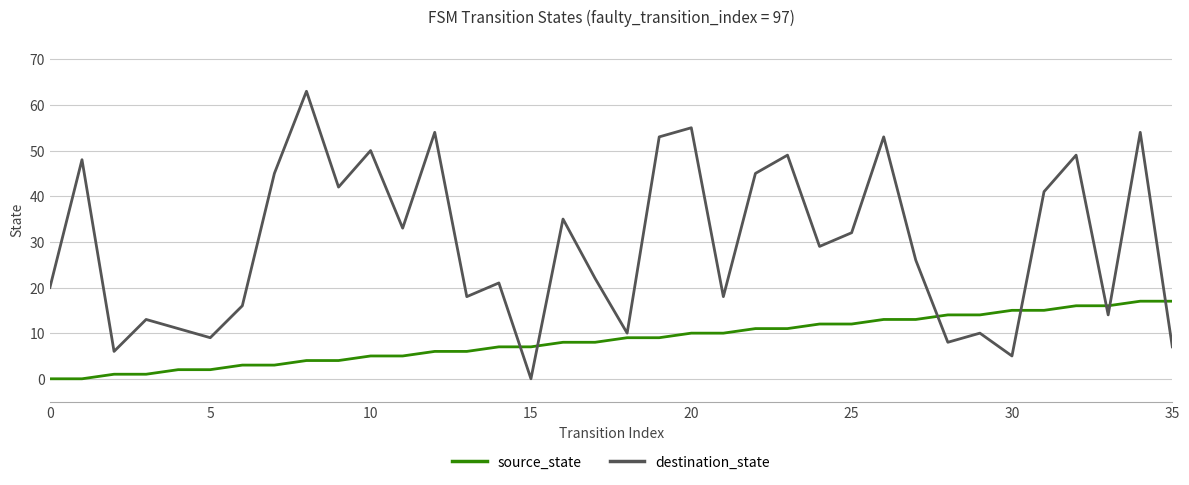

What is the difference between the maximum and minimum values in the source_state series?

17